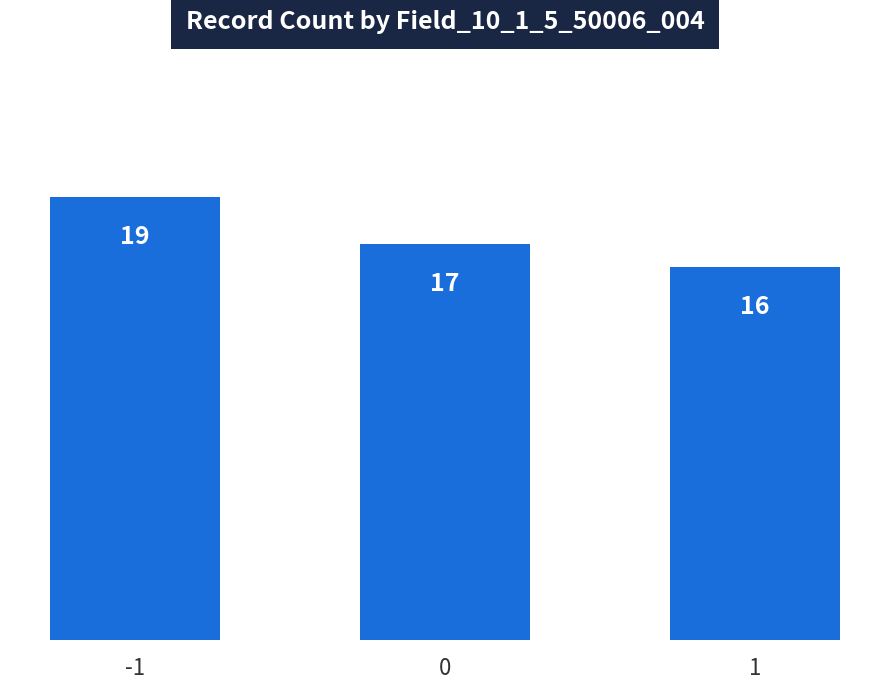

Where does the data first go above 17?

-1